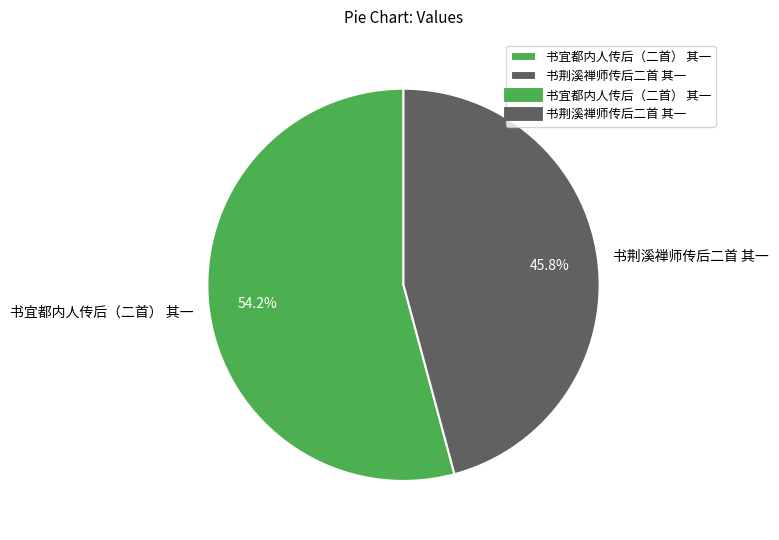

What is the ratio of the value at 书荆溪禅师传后二首 其一 to the value at 书宜都内人传后（二首） 其一?

0.8